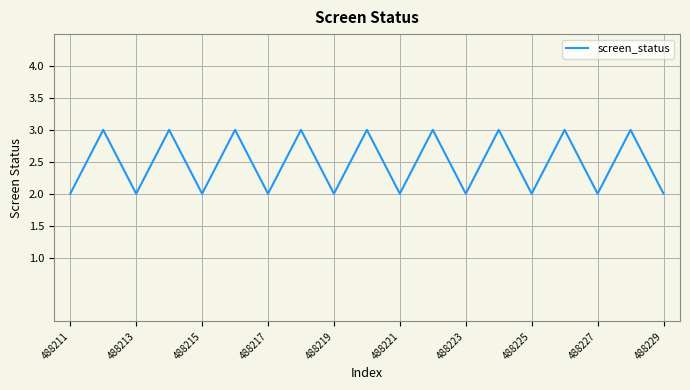

What is the greatest value displayed?

3